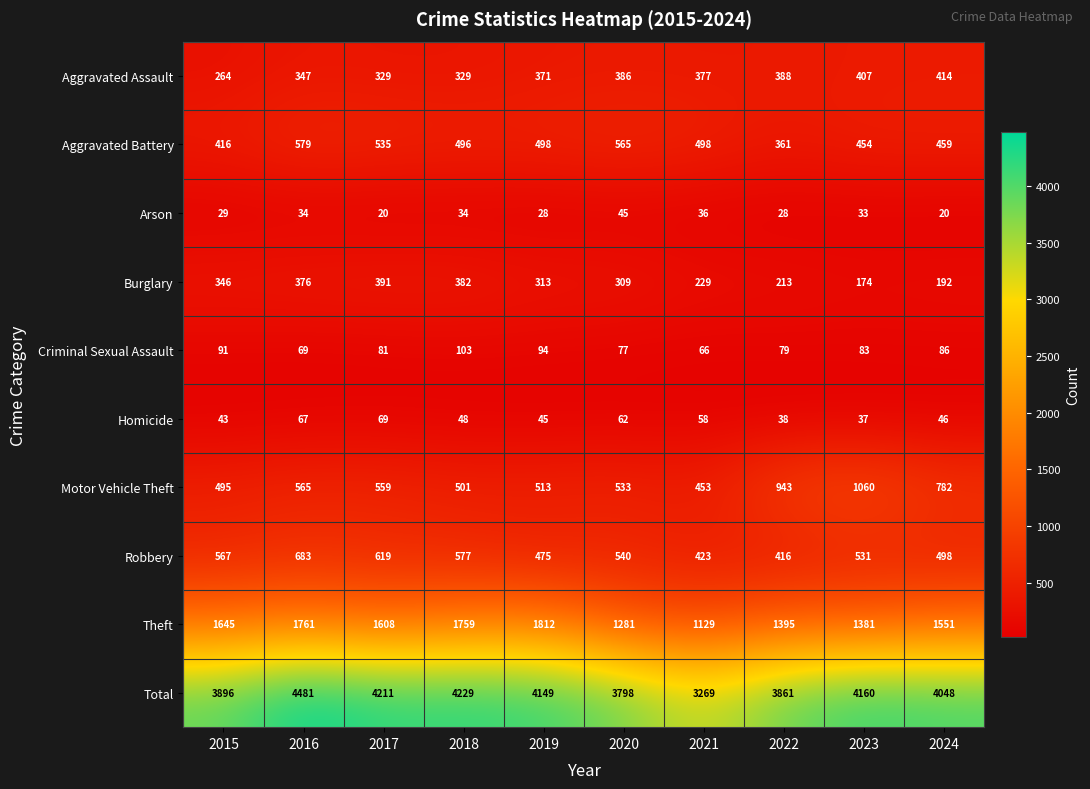

Rank the series at 2023 from highest to lowest value.

Total, Theft, Motor Vehicle Theft, Robbery, Aggravated Battery, Aggravated Assault, Burglary, Criminal Sexual Assault, Homicide, Arson